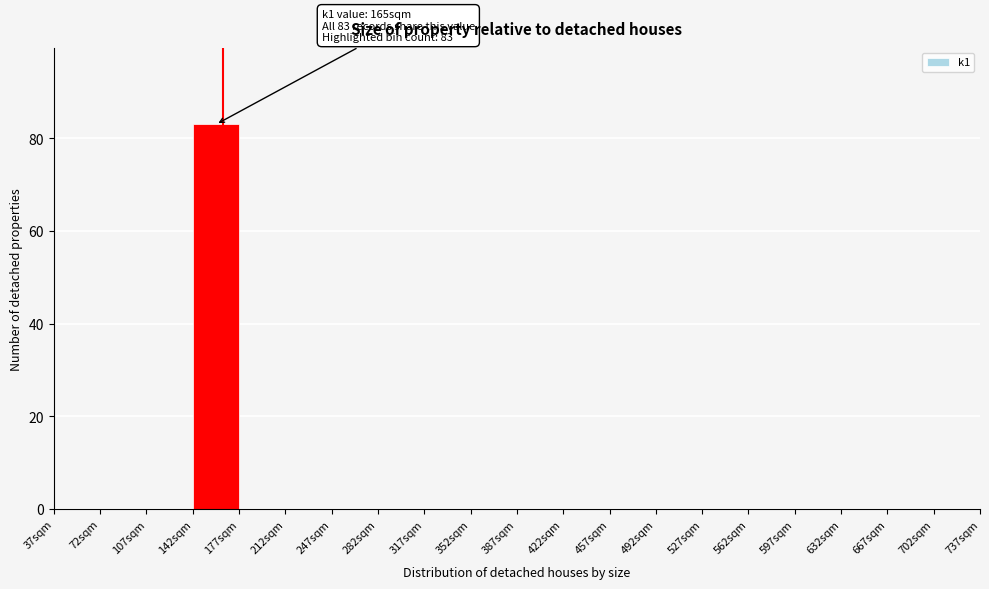

Over which range of the x-axis is the bar tallest?

142 to 177